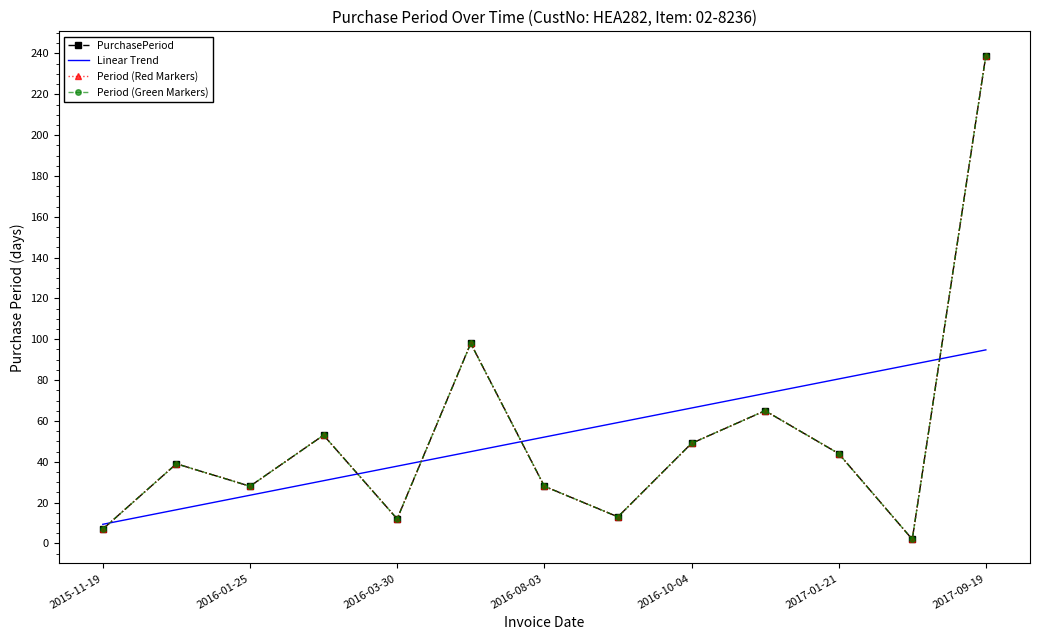

Reading right to left, extract all data points from this chart.

PurchasePeriod: 239.0	2.0	44.0	65.0	49.0	13.0	28.0	98.0	12.0	53.0	28.0	39.0	7.0
Linear Trend: 94.8	87.7	80.6	73.4	66.3	59.2	52.1	45.0	37.8	30.7	23.6	16.5	9.4
Period (Red Markers): 239.0	2.0	44.0	65.0	49.0	13.0	28.0	98.0	12.0	53.0	28.0	39.0	7.0
Period (Green Markers): 239.0	2.0	44.0	65.0	49.0	13.0	28.0	98.0	12.0	53.0	28.0	39.0	7.0